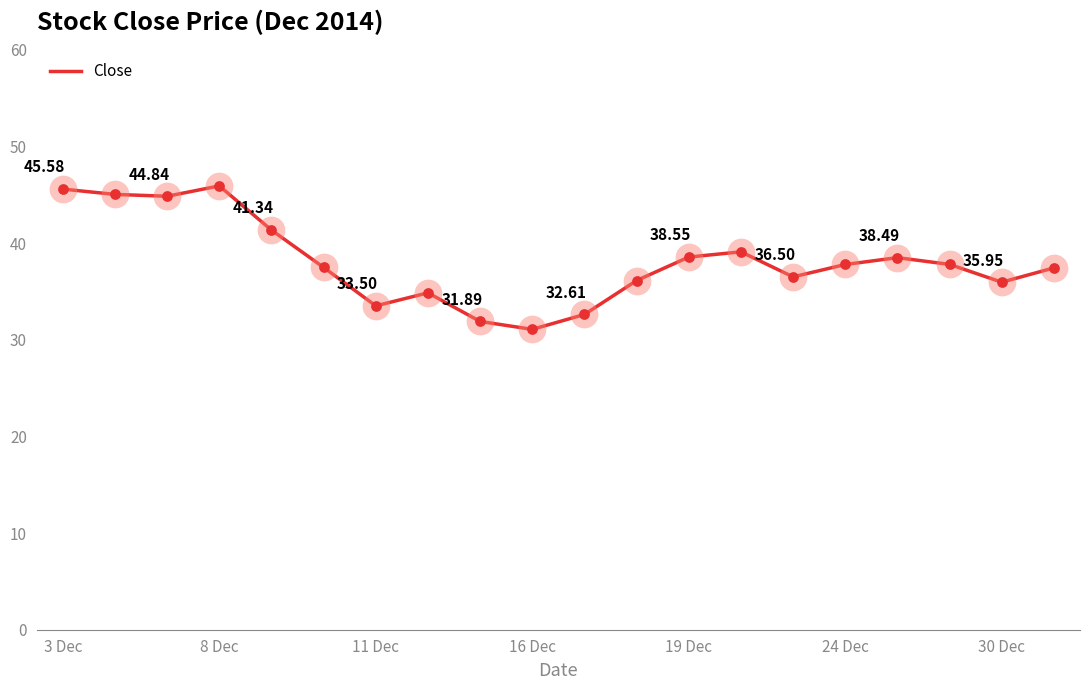

What is the difference between the maximum and minimum values?

14.8